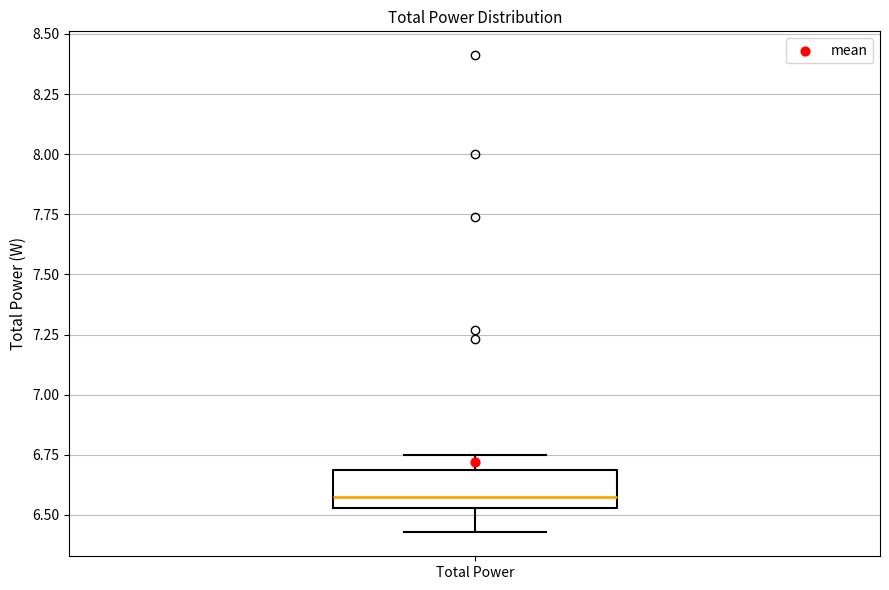

Transcribe this box plot: give where the median line is, the range the box spans, and where the two whiskers end, as read against the y-axis. The values are not printed on the chart, so give them approximately, as read against the axis.

median 6.55 (just above the box's lower edge), box 6.55 to 6.70, whiskers 6.45 to 6.75